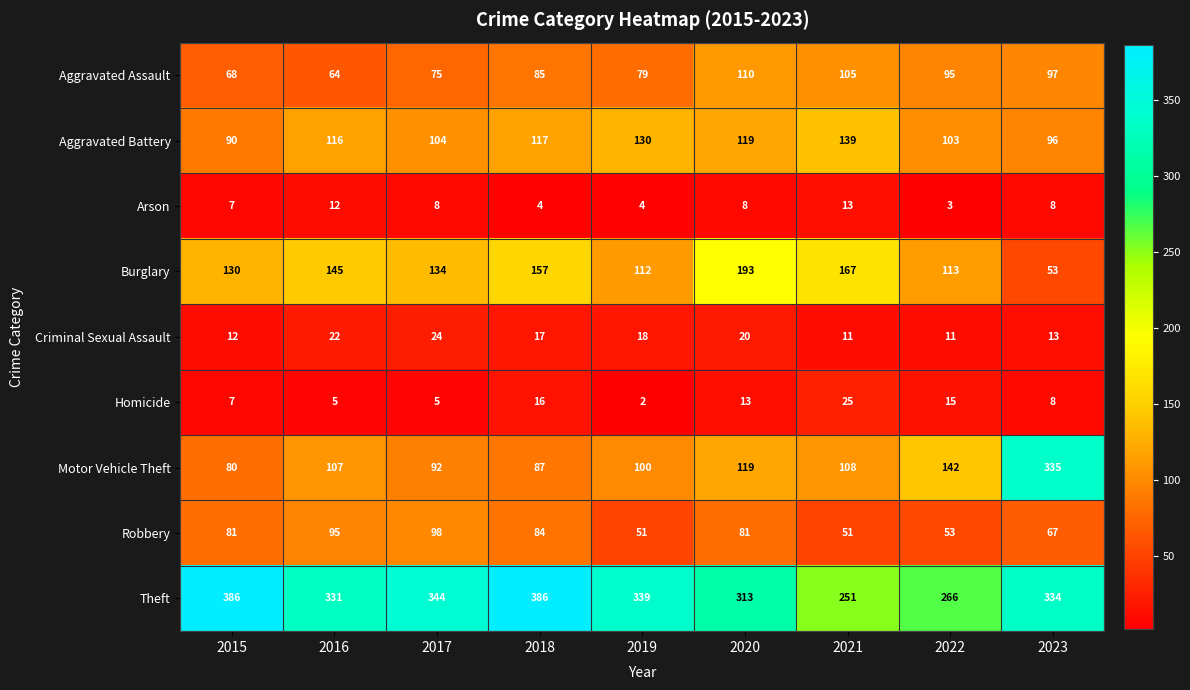

What is the sum of all Aggravated Assault values?

778